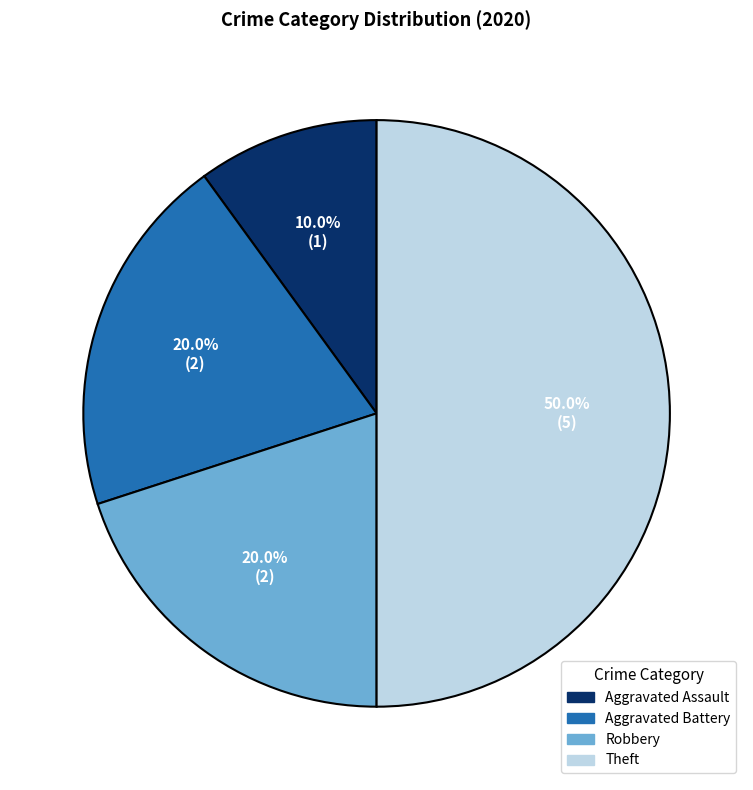

How many slices are in this pie chart?

4